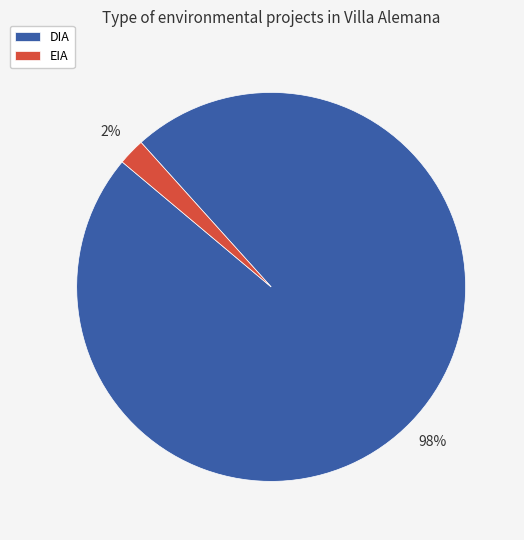

How many slices are in this pie chart?

2